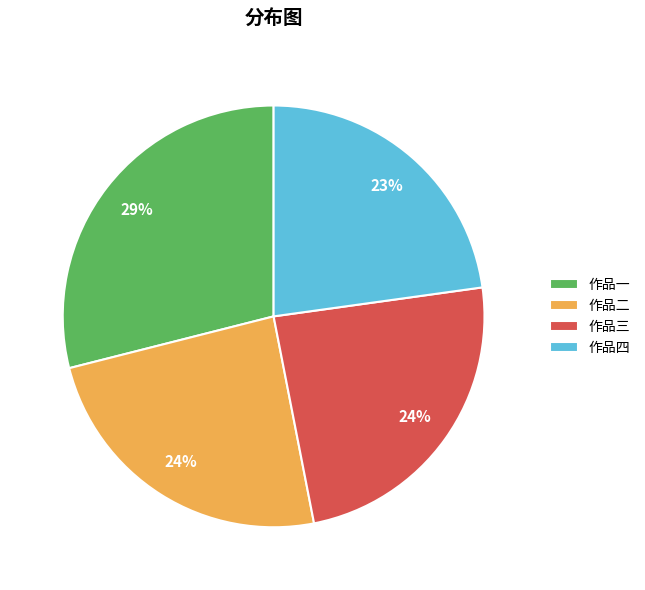

Is the sum of 作品二 and 作品三 greater than half?

No